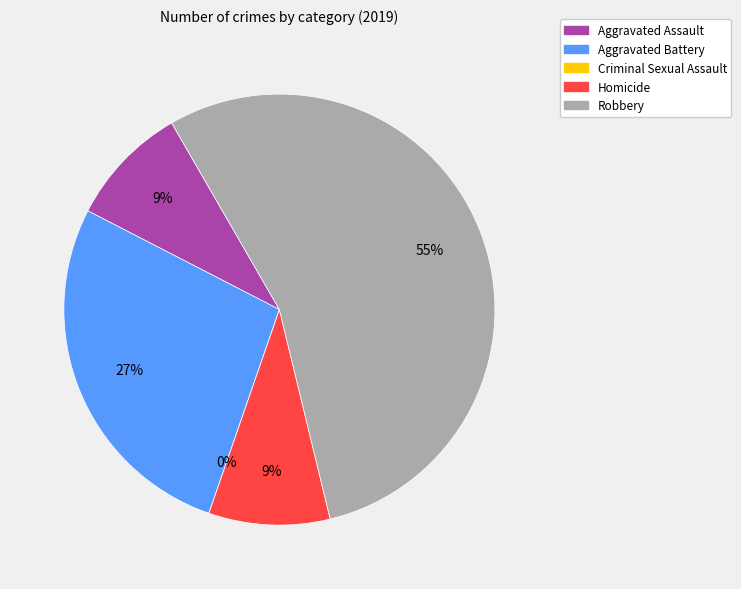

Which slice represents more than half of the pie?

Robbery